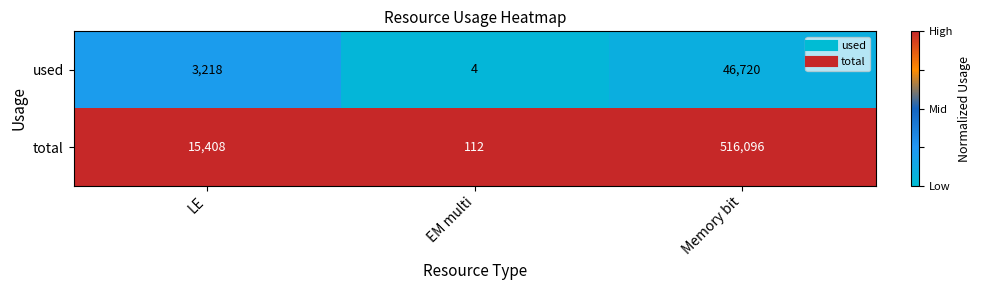

Which series has the widest spread of values?

total